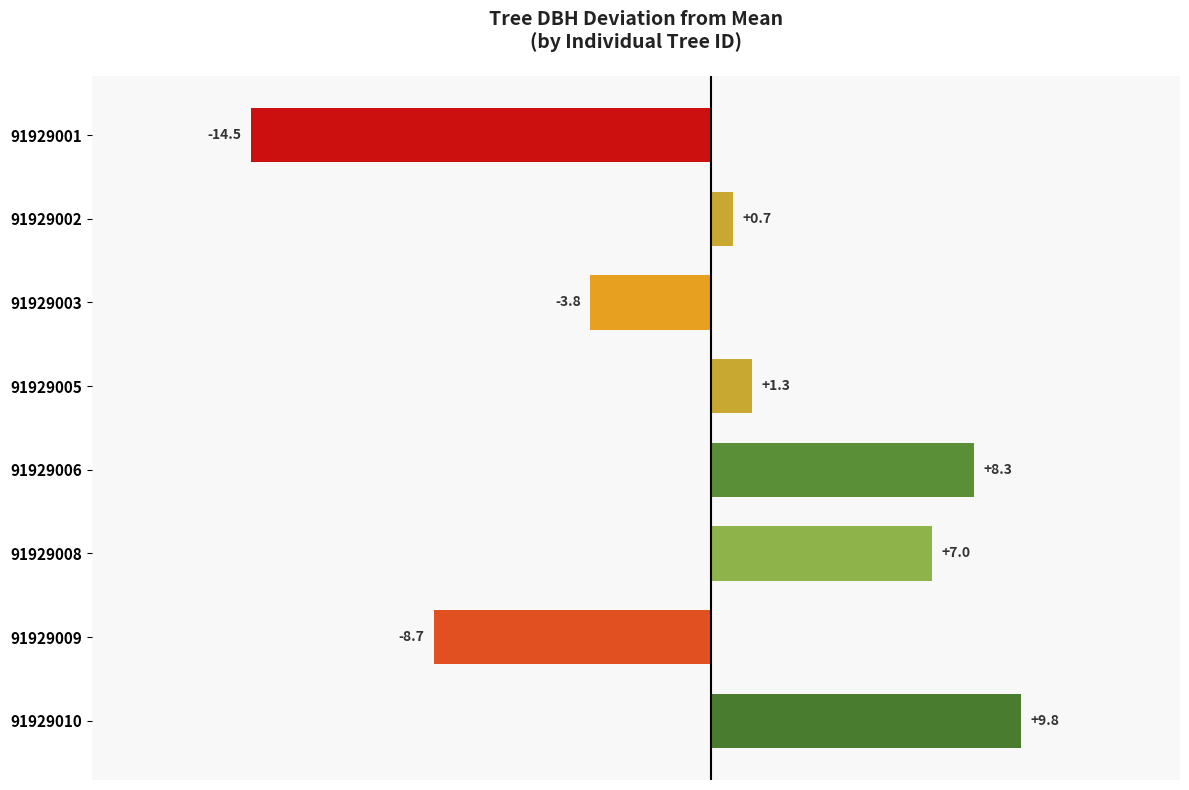

What is the change in value from 91929006 to 91929009?

-17.0